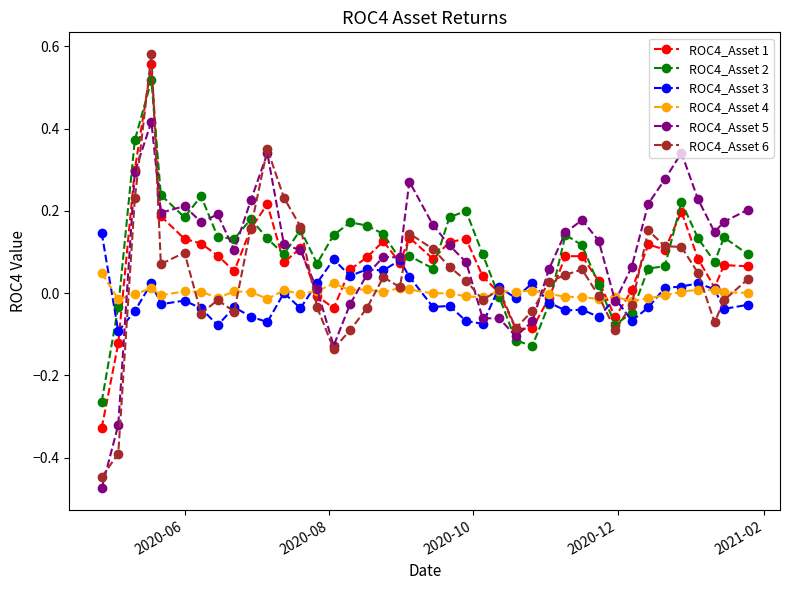

In ROC4_Asset 3, how many points are lower than both neighbors (excluding endpoints)?

14